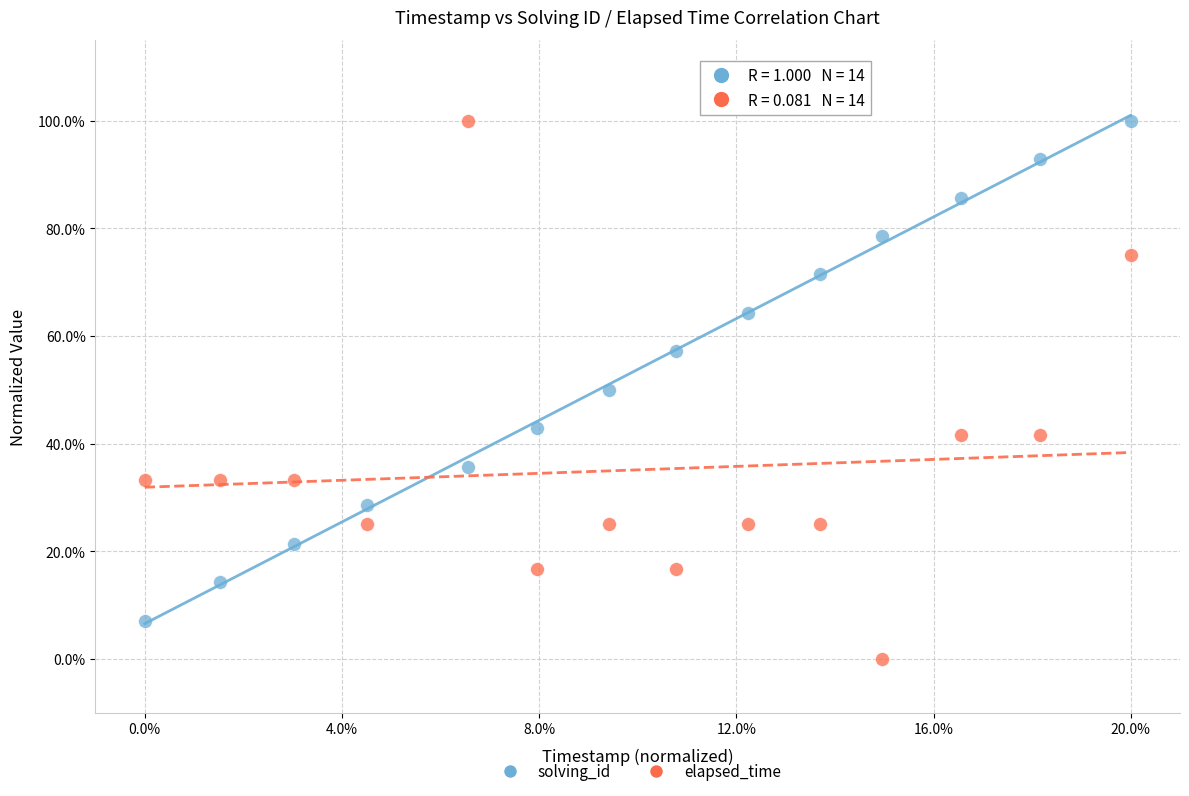

What are all the series names shown in the legend?

solving_id, elapsed_time